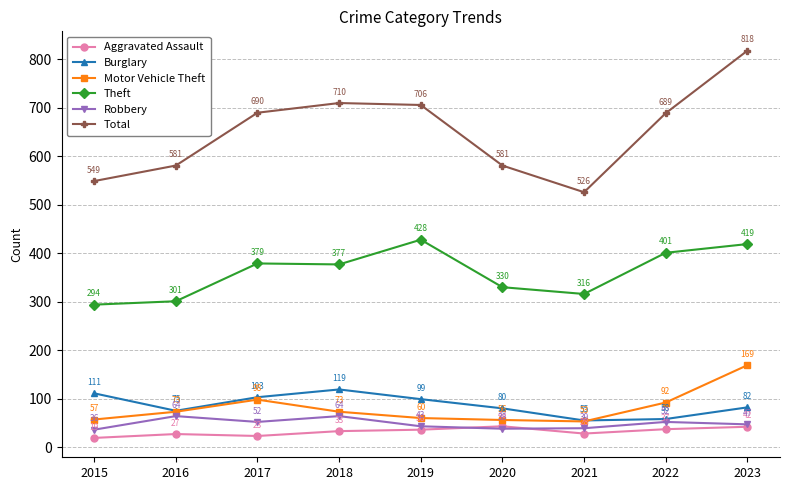

What is the average value of the Theft series?

361